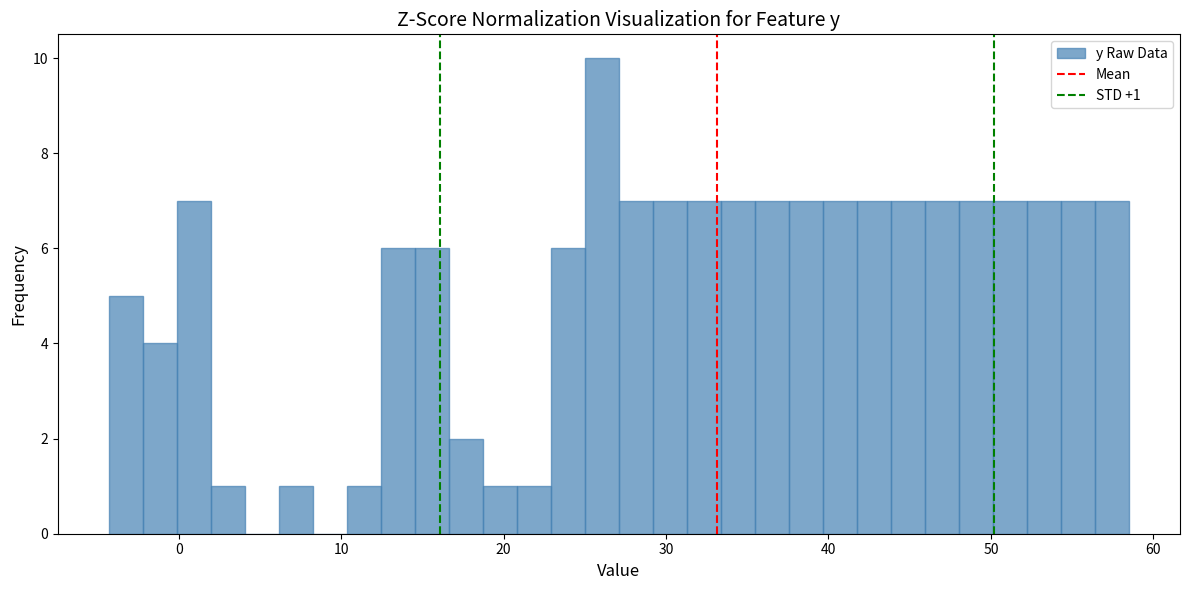

Around what value on the x-axis is the tallest bar? Give the approximate position of its centre, as read against the axis.

26